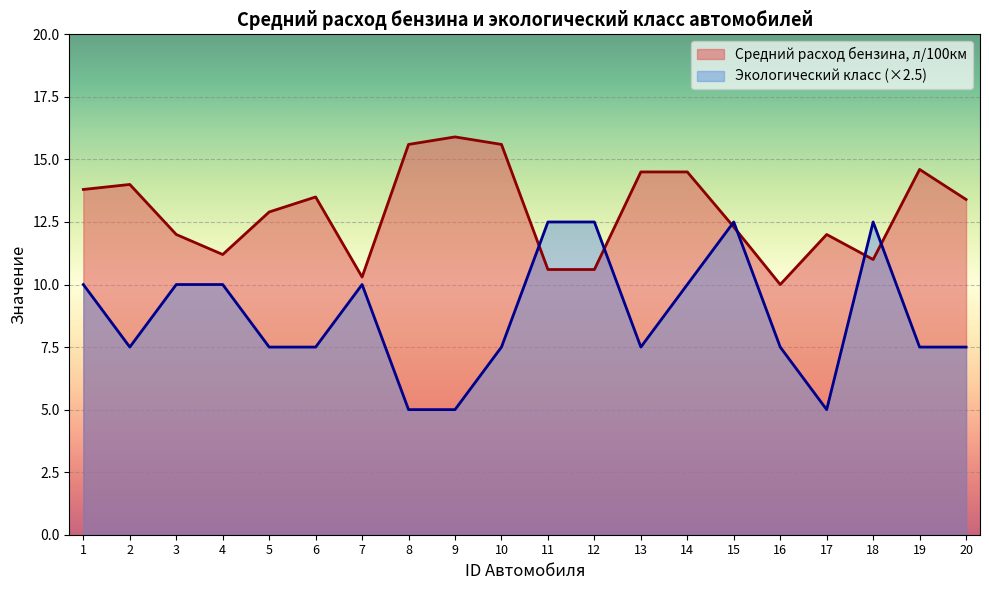

How many lines are shown in the chart?

2